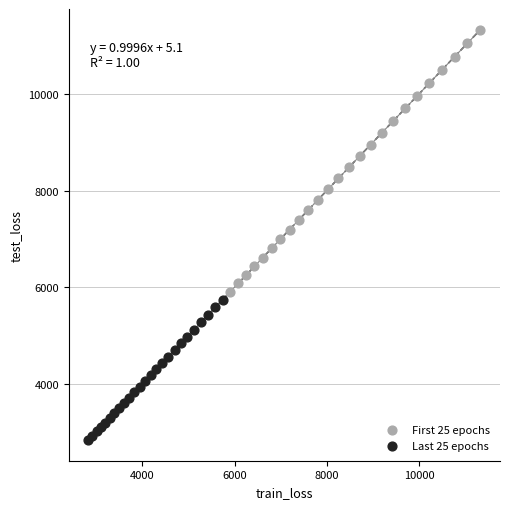

Which series contains the highest Y value?

First 25 epochs